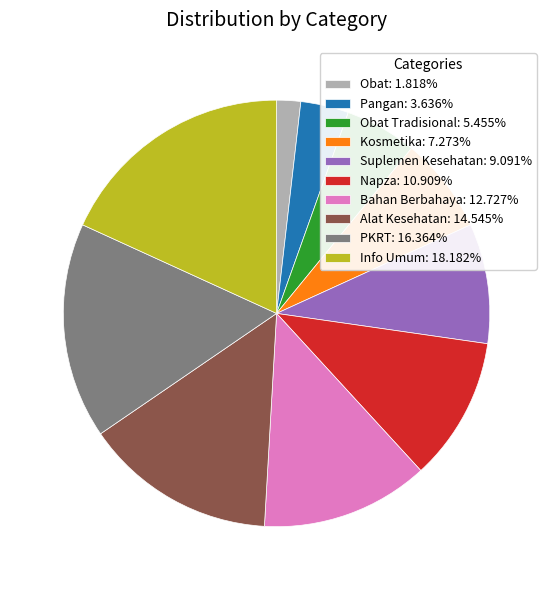

Approximately how many times larger is the value at Napza: 10.909% compared to Obat Tradisional: 5.455%?

2.0